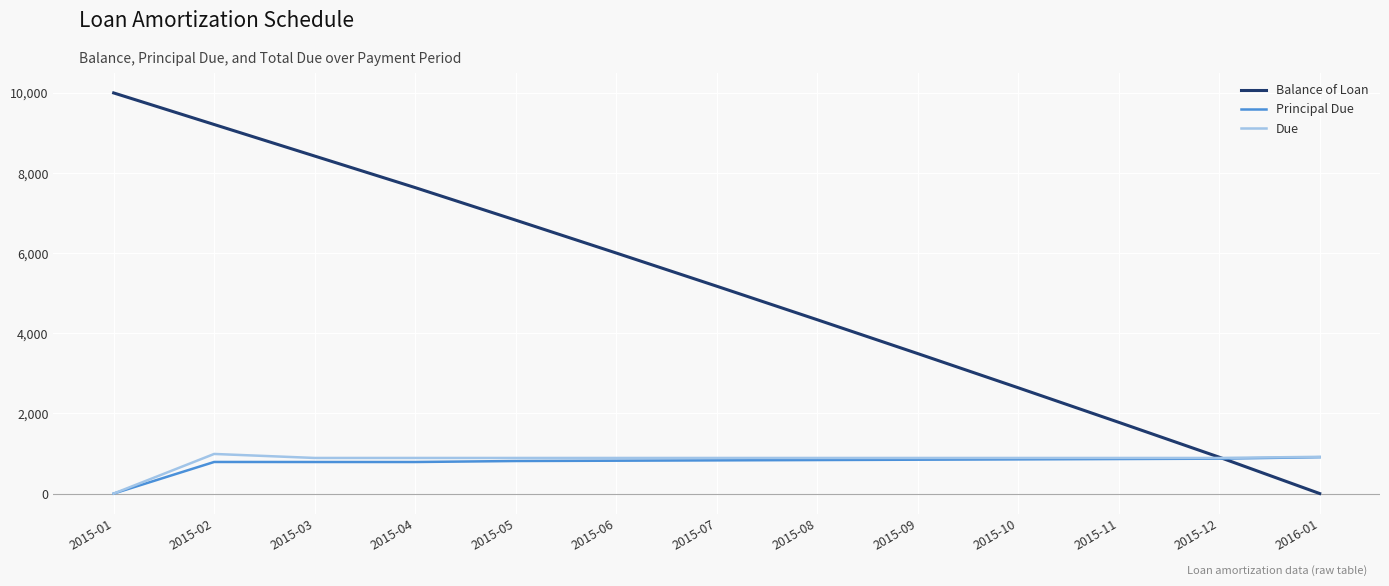

What is the maximum value for Balance of Loan?

10000.0